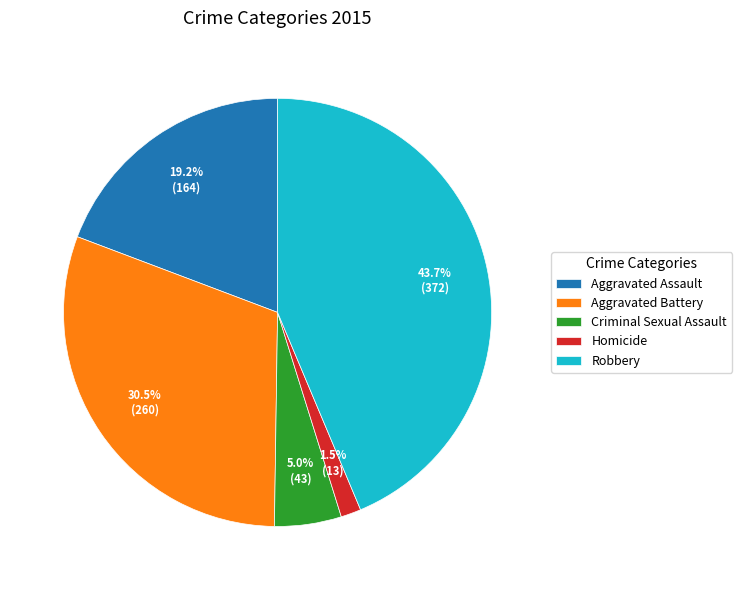

Is it true that Robbery is 44% of the pie?

True